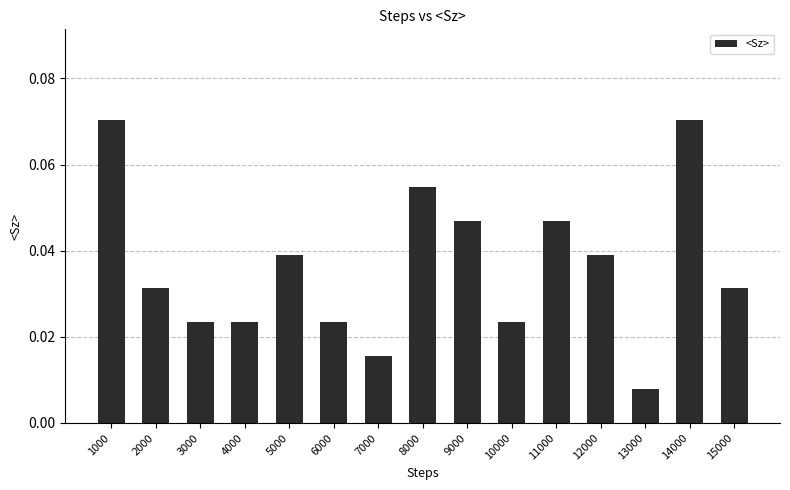

True or false: the data shows 0.0 at 1000.

False